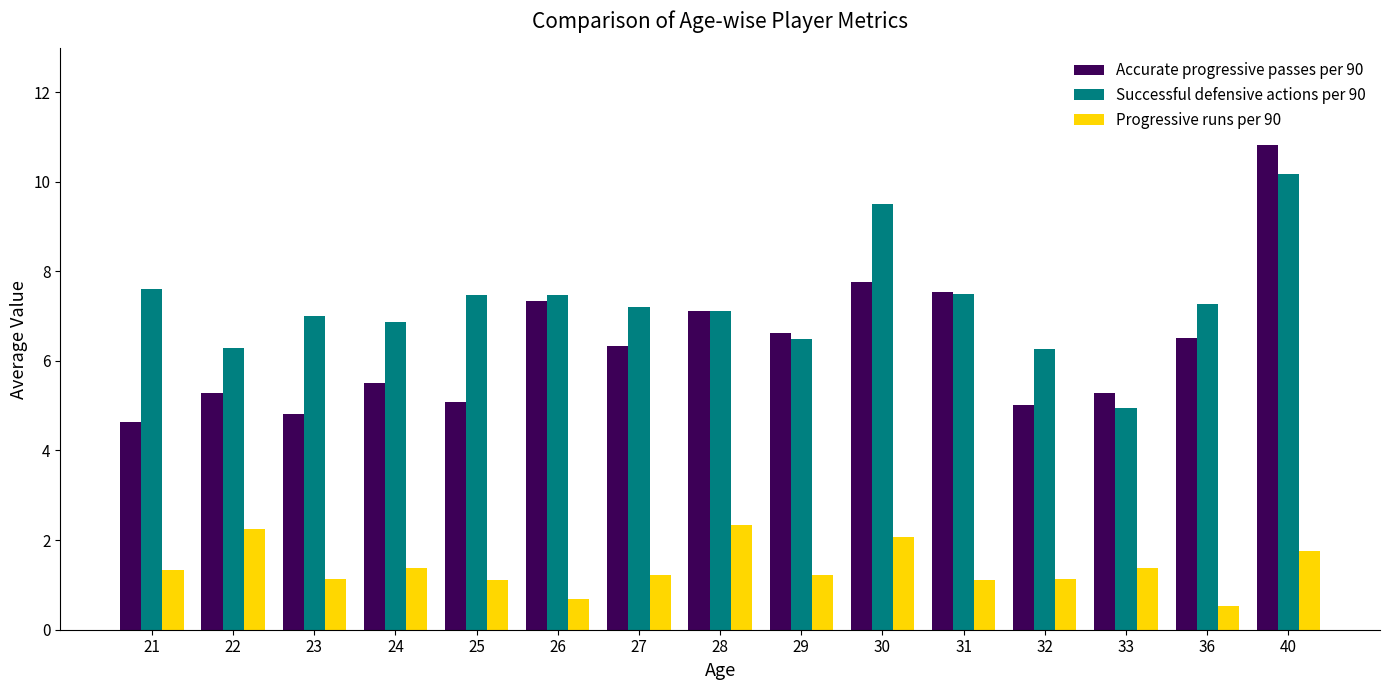

What is the approximate value of Successful defensive actions per 90 at 31?

7.5